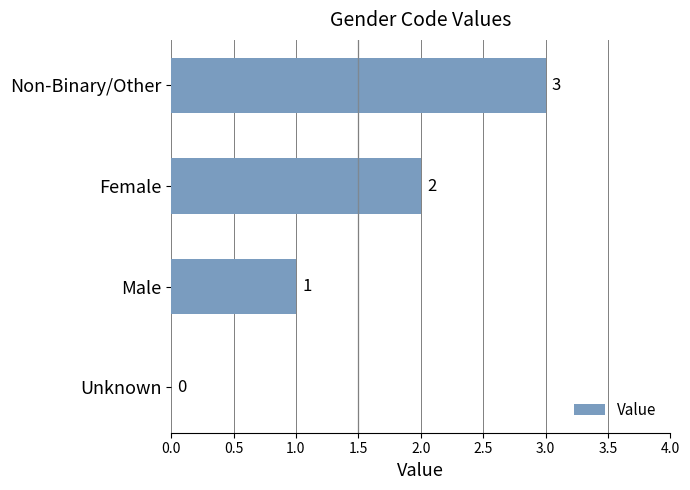

Is it true that the value at Female is 2?

True